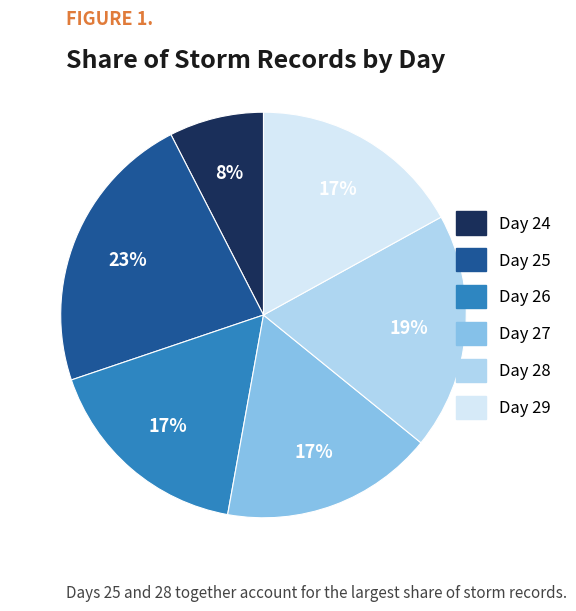

Count the number of slices in the pie.

6